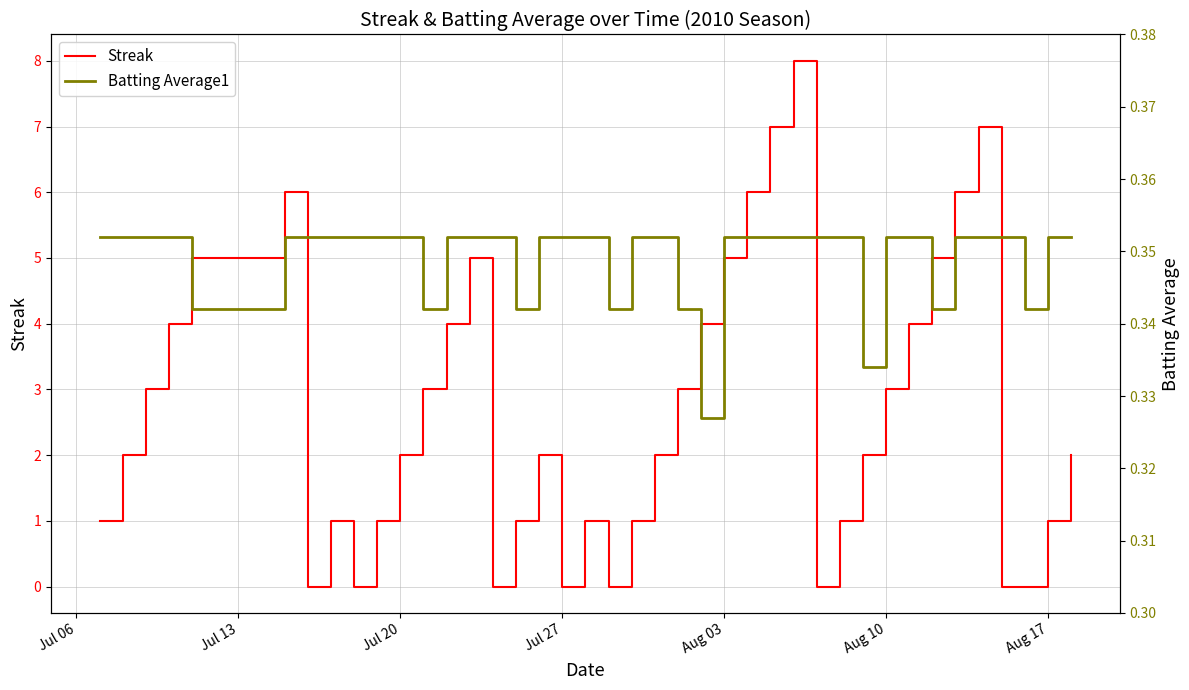

True or false: Batting Average1 has more than 0 interior local peaks.

False